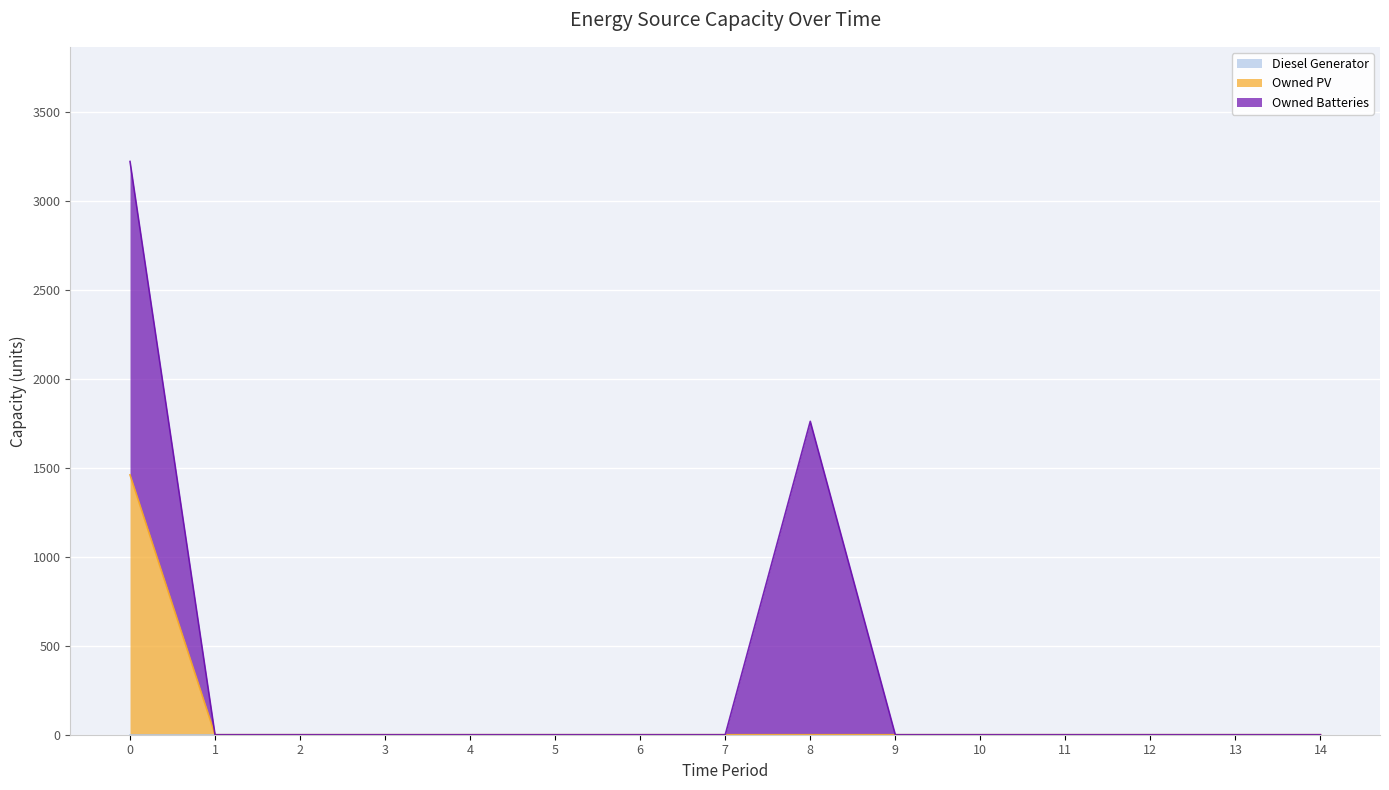

Which has a higher value, 8 or 9?

8